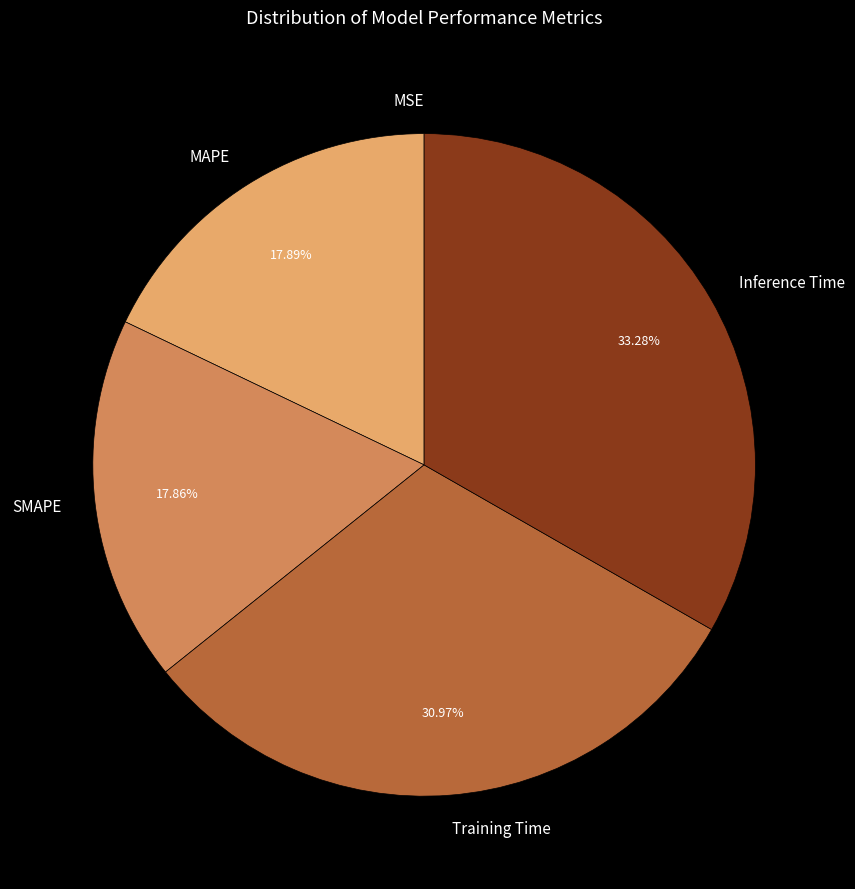

Which has a higher value, Inference Time or Training Time?

Inference Time